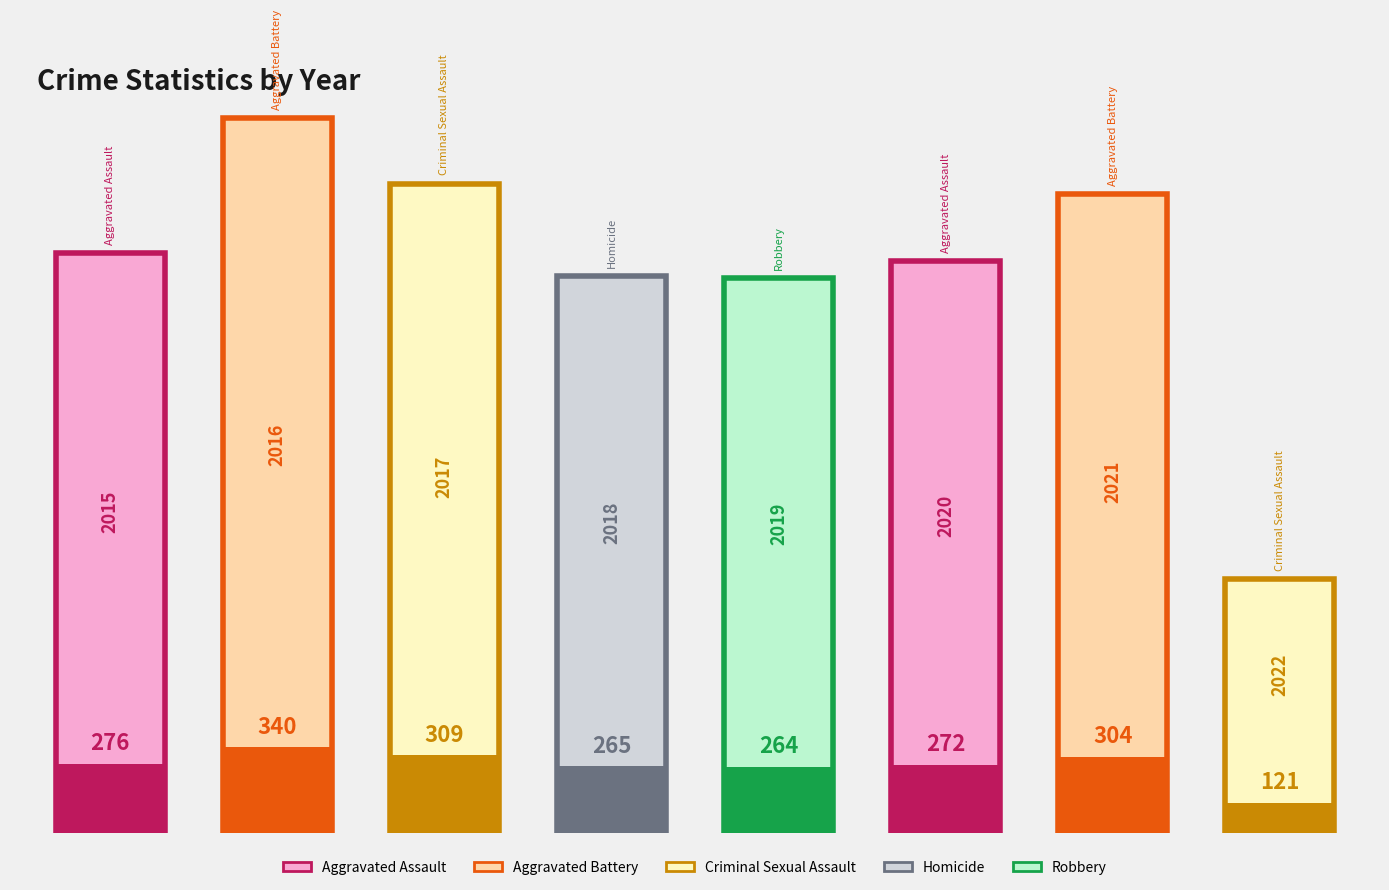

Reading left to right, transcribe all the data shown in this chart.

Aggravated Assault: 54	66	72	43	65	56	86	31
Aggravated Battery: 64	93	83	70	88	82	75	26
Criminal Sexual Assault: 28	28	44	43	36	26	36	15
Homicide: 13	8	5	2	0	6	2	5
Robbery: 117	145	105	107	75	102	105	44